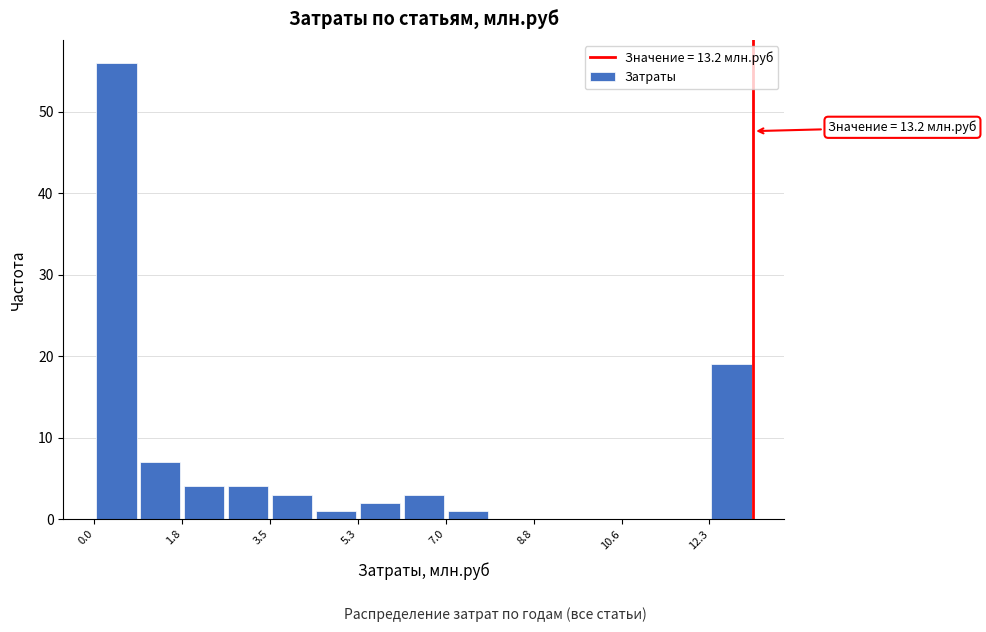

Over which range of the x-axis is the bar tallest?

0.00 to 0.88